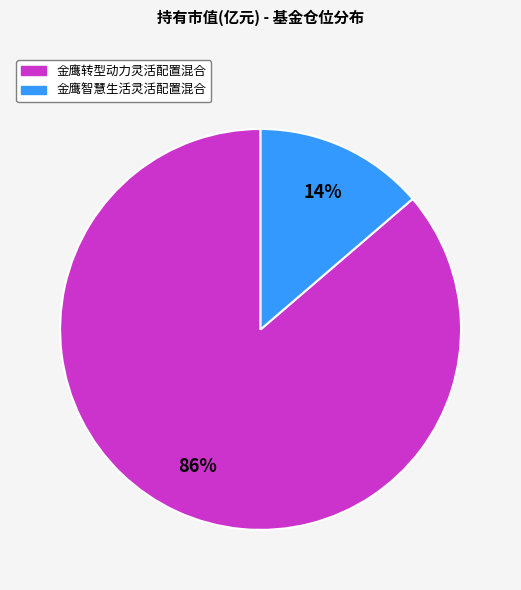

Rank the categories by value from highest to lowest.

金鹰转型动力灵活配置混合, 金鹰智慧生活灵活配置混合